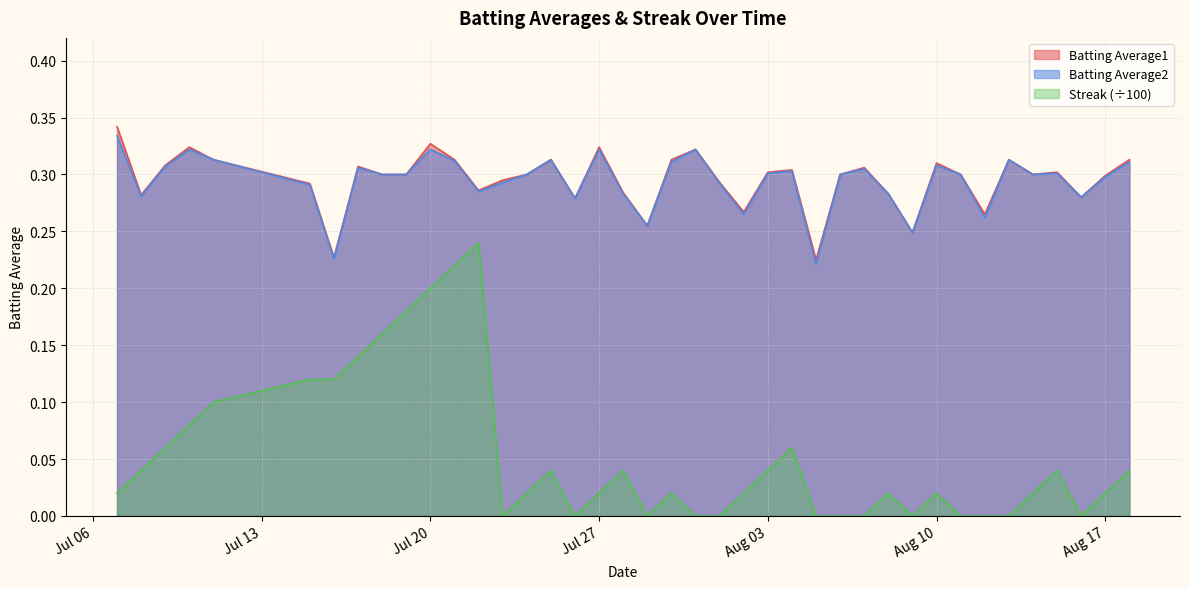

The value of Batting Average1 at 2010-07-11 is 0.3. True or false?

True